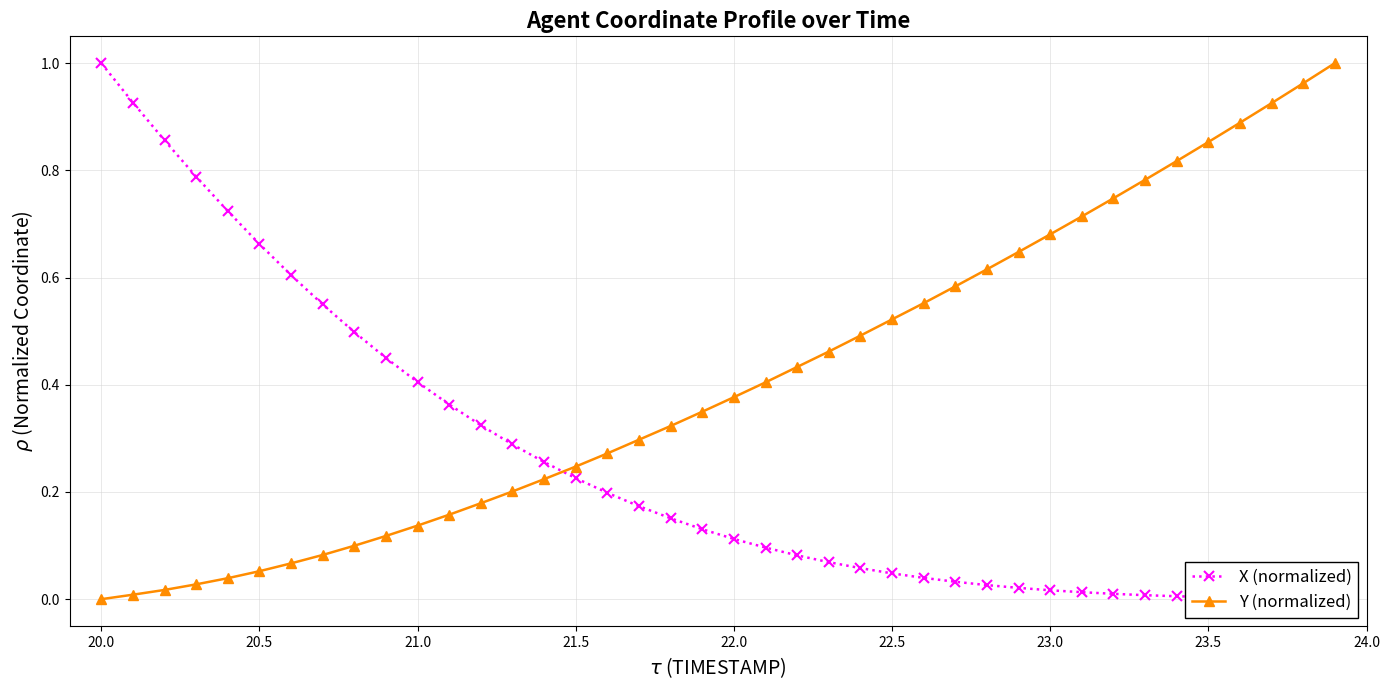

The X (normalized) series shows 0.7 at 21.0. True or false?

False